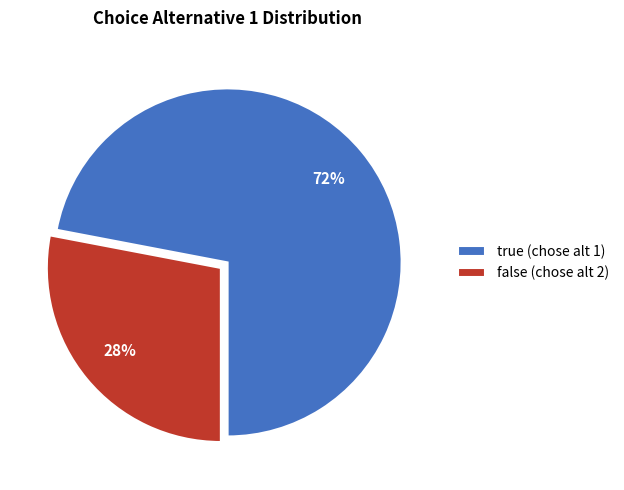

How many slices are in this pie chart?

2